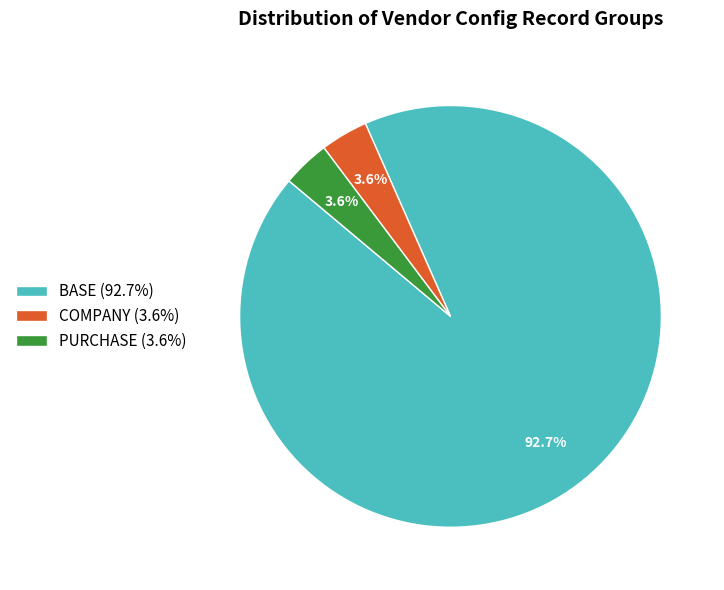

Between BASE (92.7%) and PURCHASE (3.6%), which is larger?

BASE (92.7%)